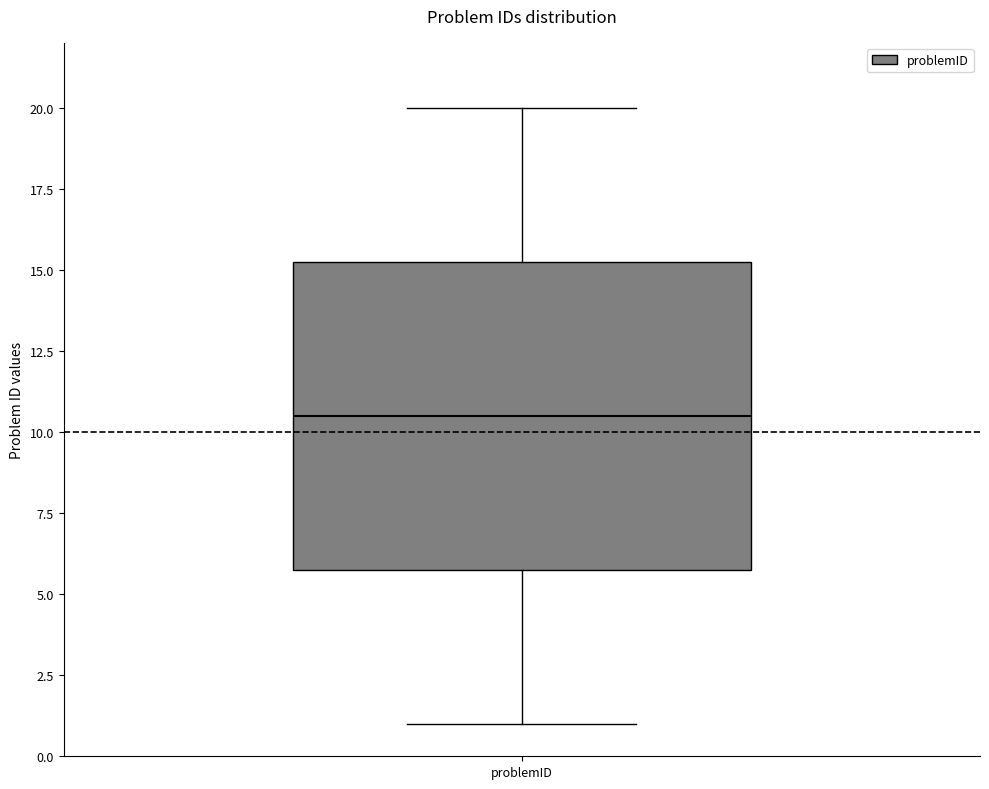

Where does the upper whisker of the box for problemID end on the y-axis? The values are not printed on the chart, so give them approximately, as read against the axis.

20.0